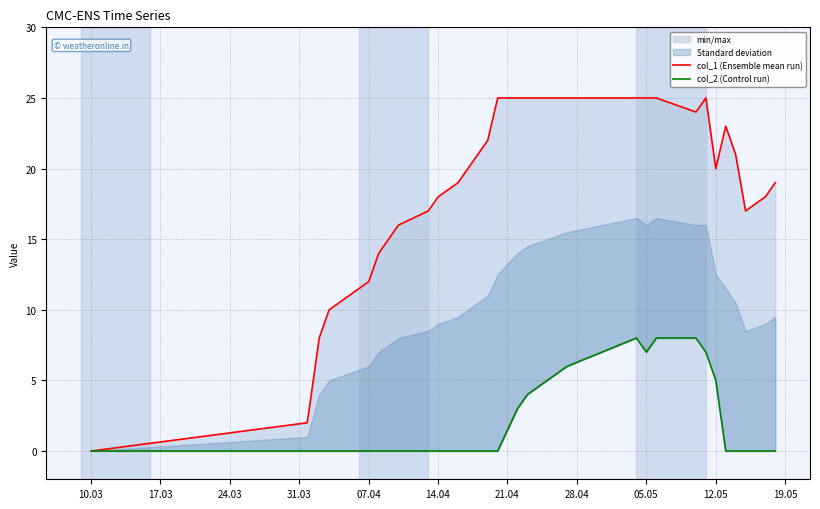

True or false: col_1 (Ensemble mean run) and col_2 (Control run) intersect in this chart.

False